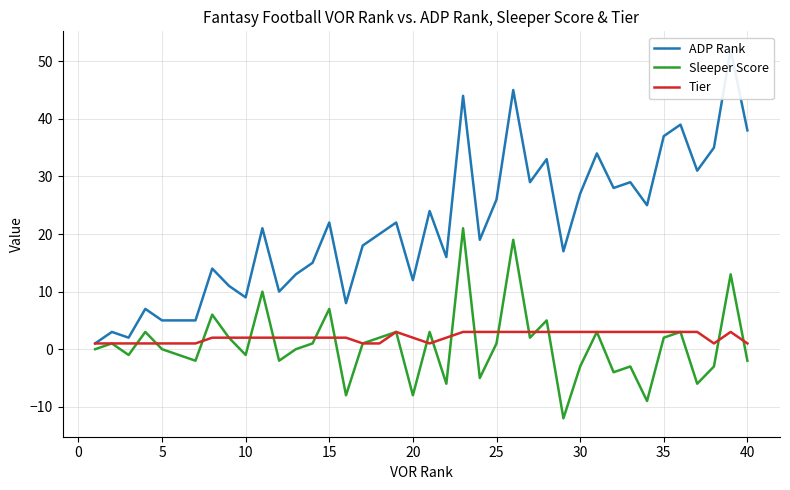

True or false: ADP Rank has more than 2 points higher than both neighbors.

True